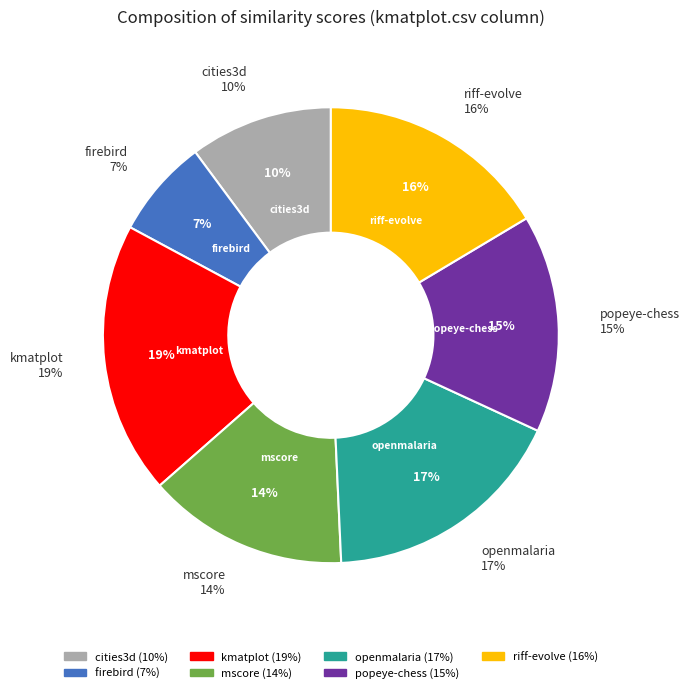

Which slice is the largest?

kmatplot.csv